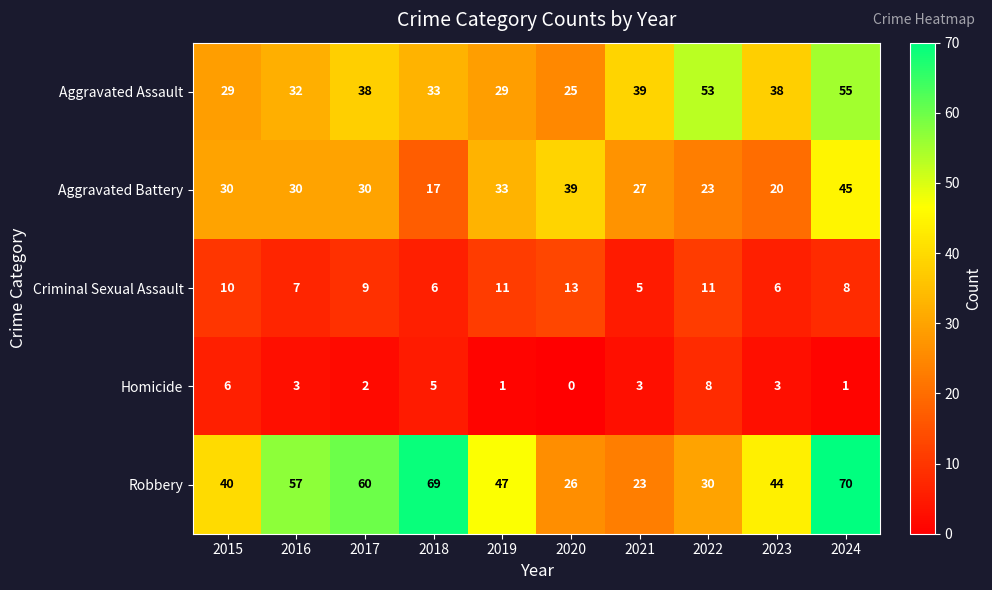

Which series has the largest total across all categories?

Robbery